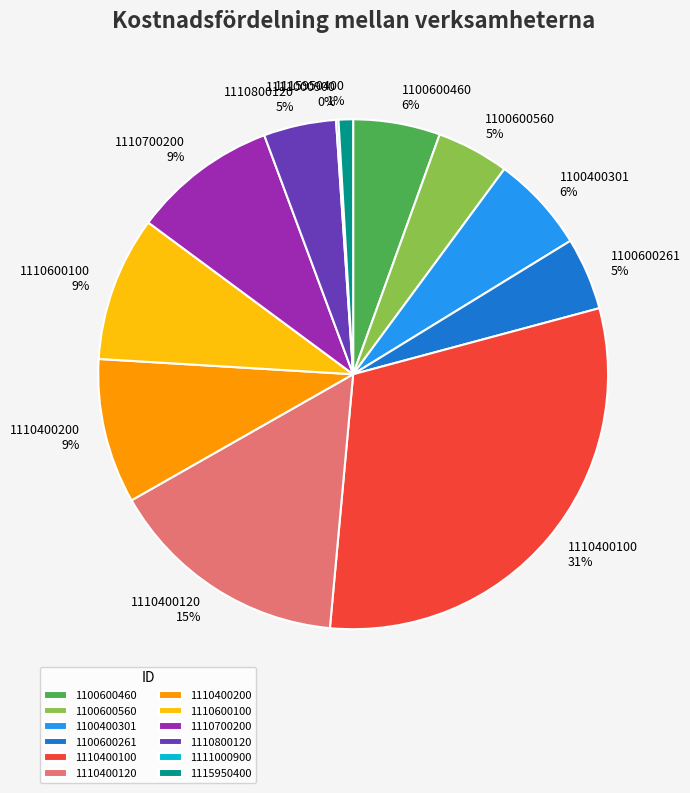

Is 1100600261 the majority of the pie?

No